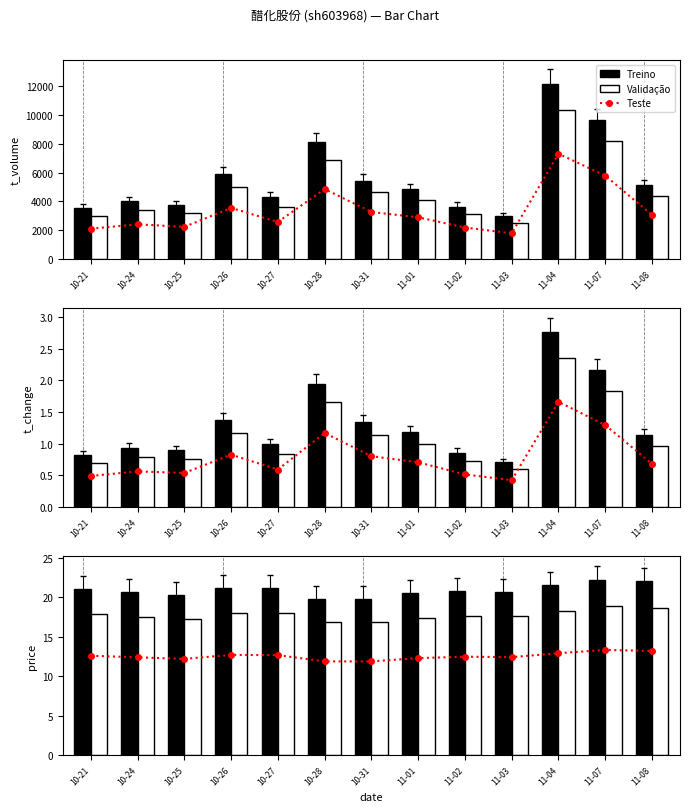

Reading left to right, transcribe all the data shown in this chart.

Teste: 2108.4	2412.0	2235.0	3549.6	2573.4	4860.6	3264.6	2899.8	2188.2	1787.4	7309.8	5790.0	3067.2
Treino: 3514.0	4020.0	3725.0	5916.0	4289.0	8101.0	5441.0	4833.0	3647.0	2979.0	12183.0	9650.0	5112.0
Validação: 2986.9	3417.0	3166.2	5028.6	3645.7	6885.8	4624.8	4108.1	3099.9	2532.2	10355.5	8202.5	4345.2